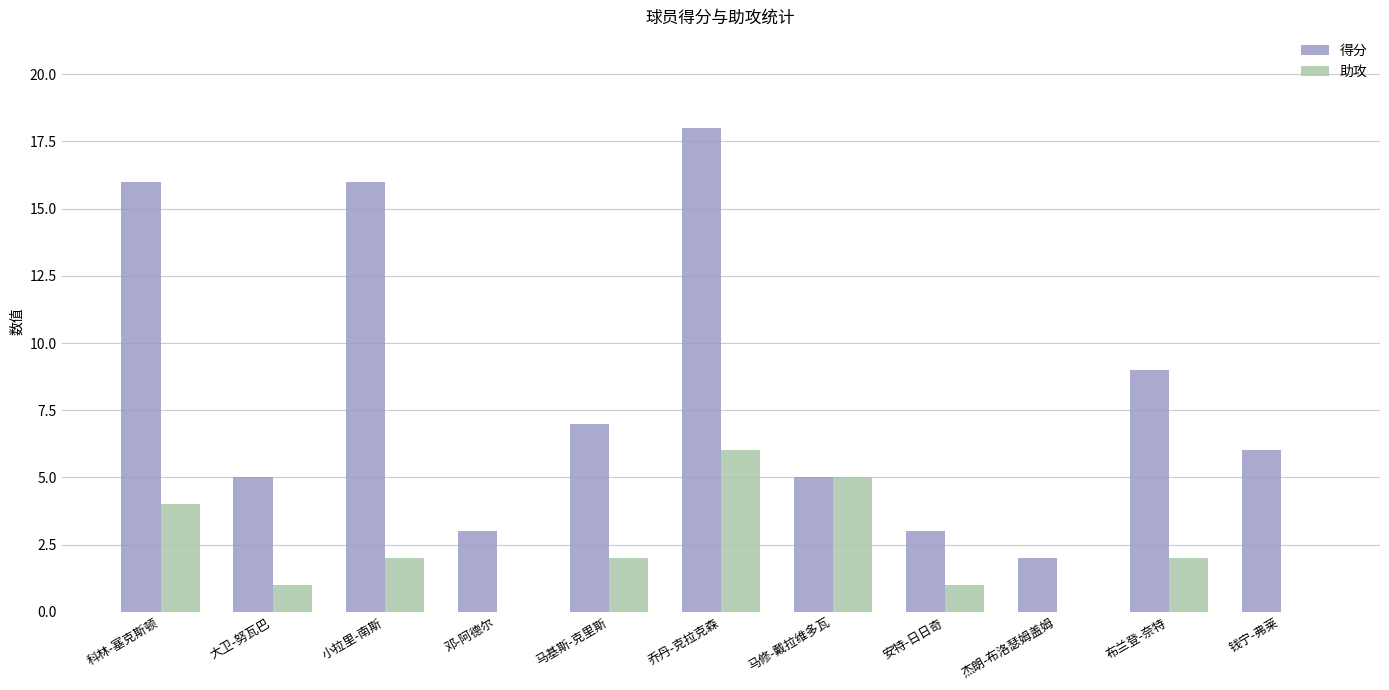

How many data points does each series have?

11